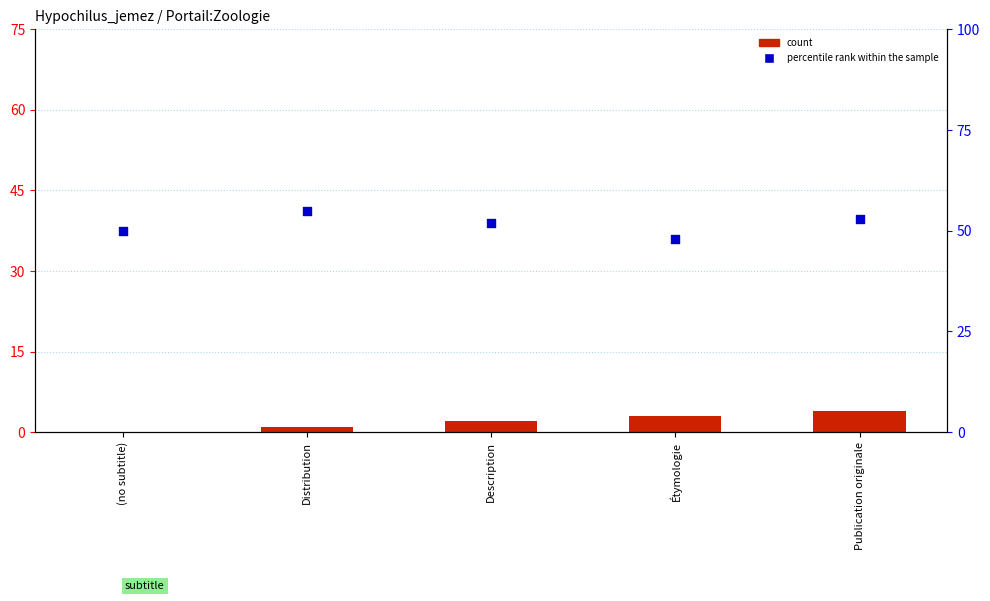

Which series reaches the maximum Y coordinate?

percentile rank within the sample